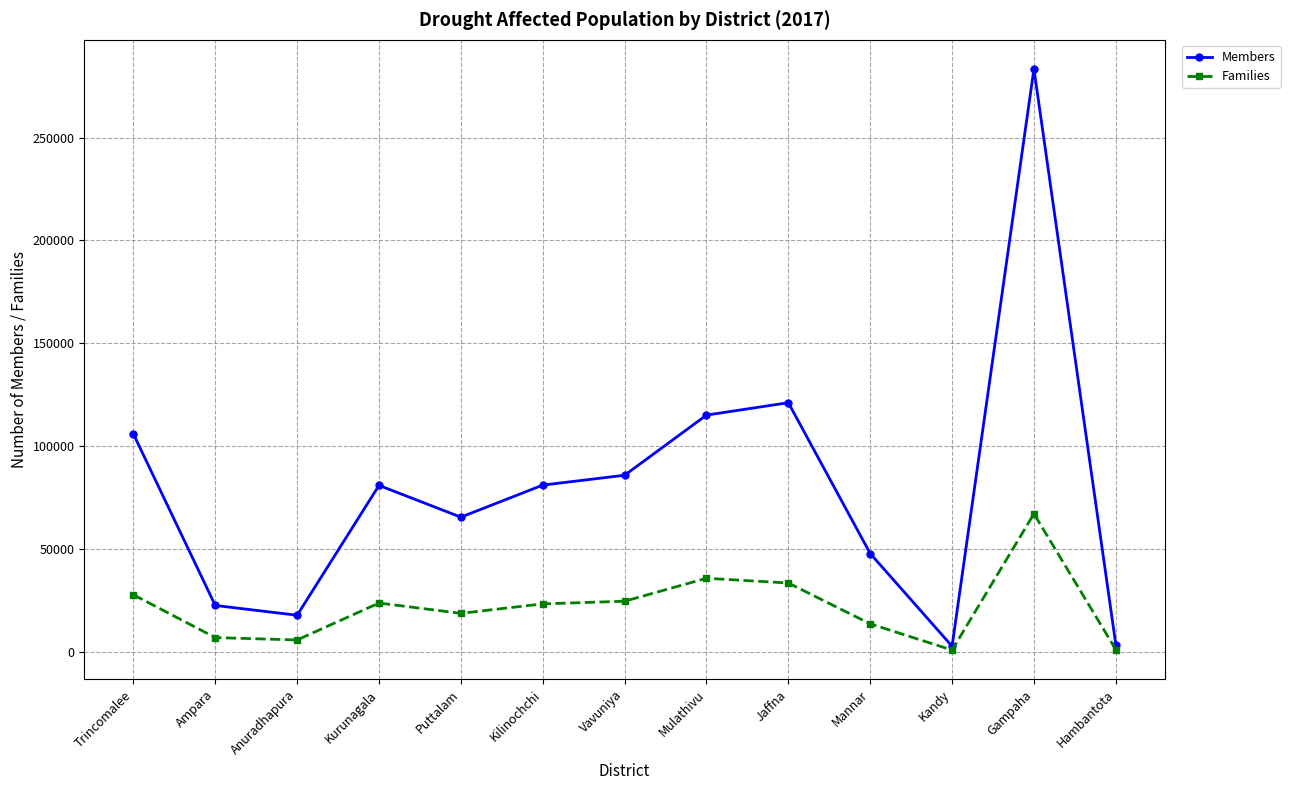

True or false: Families has a value of 27646 at Trincomalee.

True